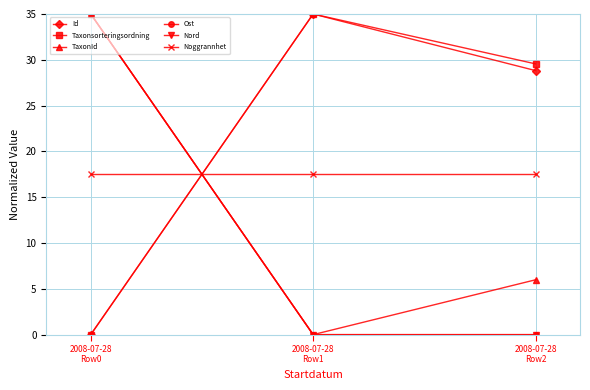

Does the chart have visible grid lines?

Yes